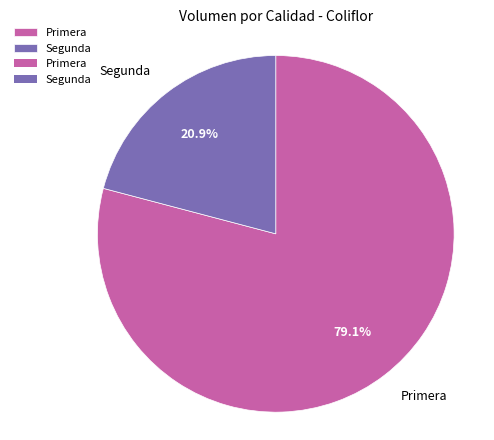

True or false: Segunda accounts for 29% of the total.

False